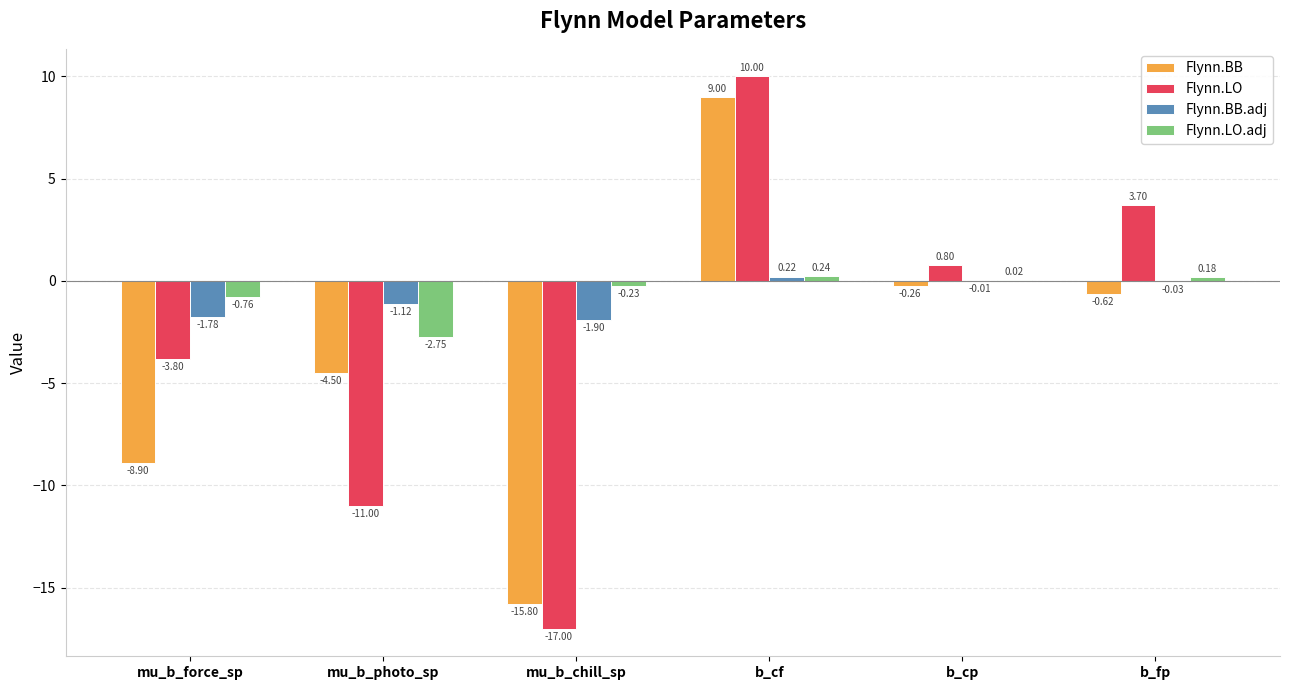

What is the difference between the Flynn.LO.adj values at mu_b_photo_sp and b_cf?

3.0